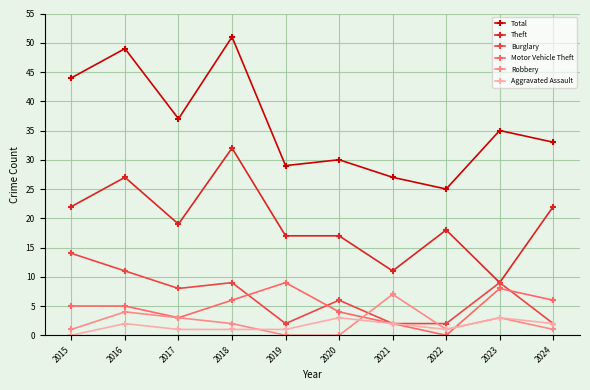

What is the difference between the maximum and second lowest values in the Total series?

24